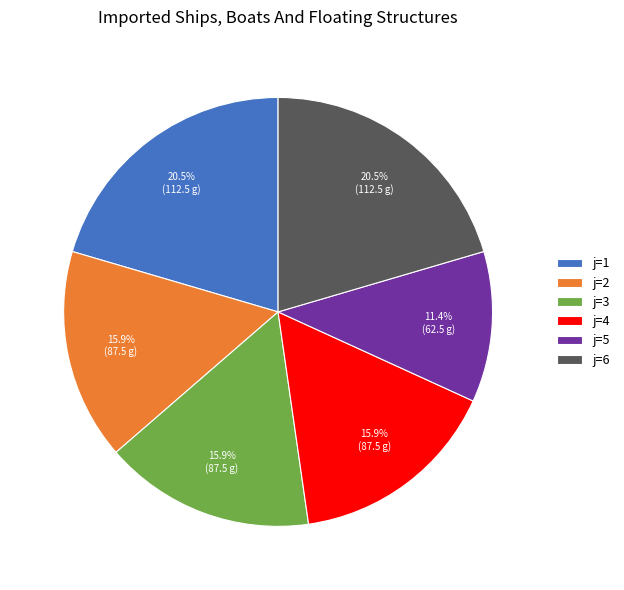

Which slice is the smallest?

j=5